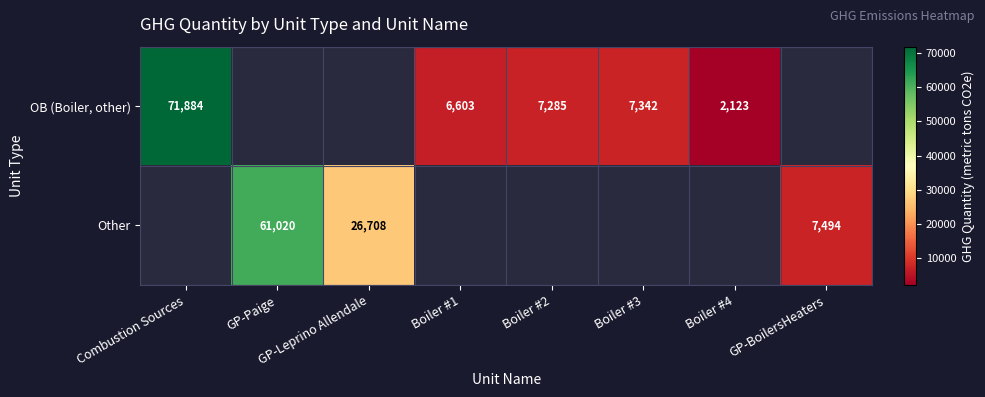

At how many categories does at least one series exceed 27331?

2